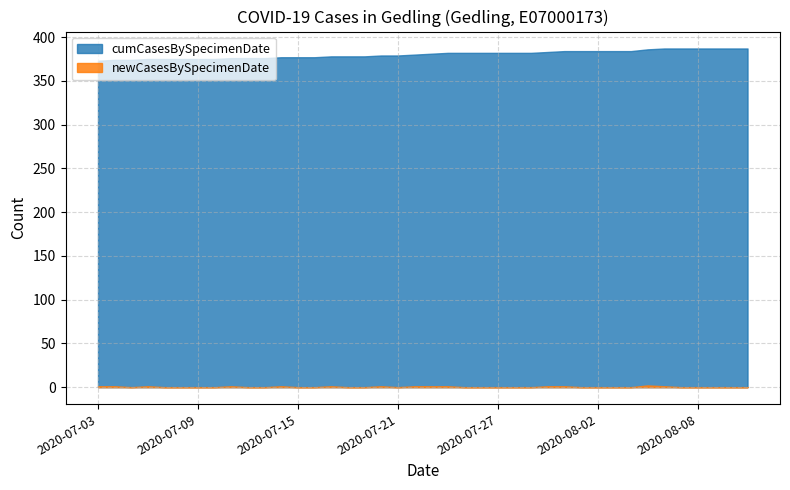

True or false: newCasesBySpecimenDate and cumCasesBySpecimenDate intersect in this chart.

False